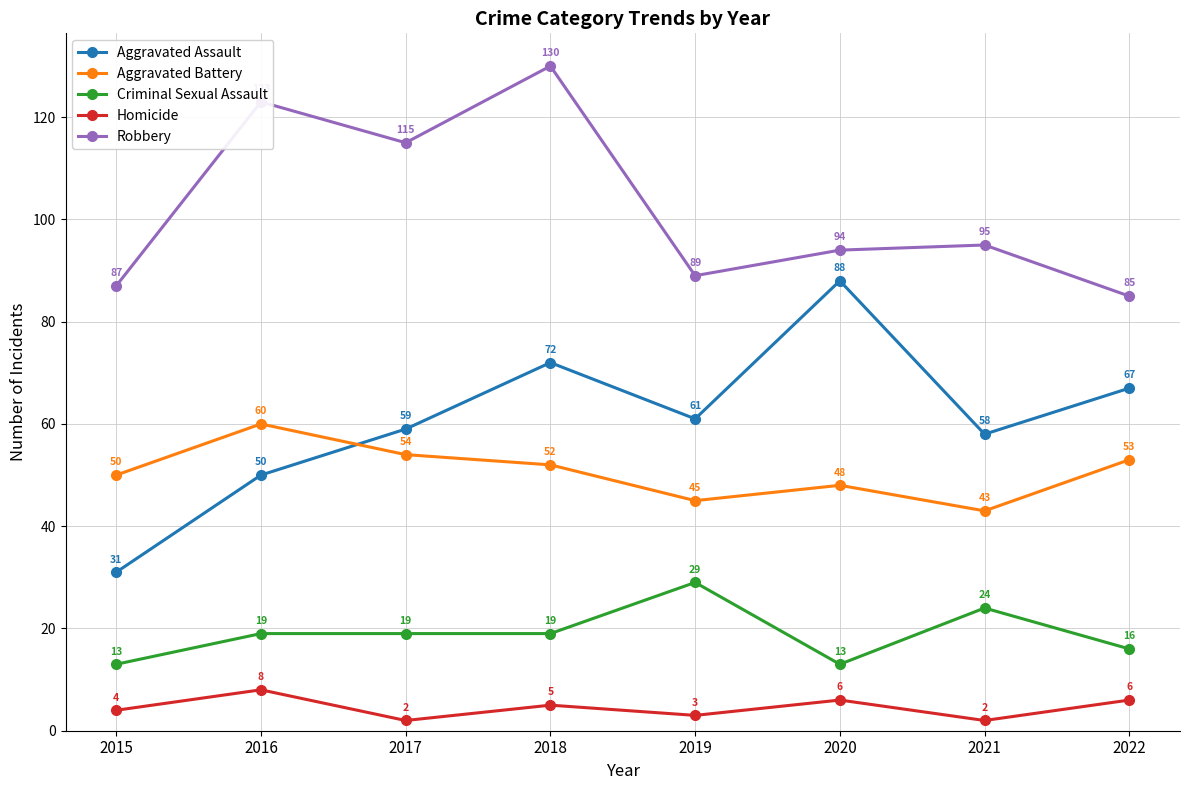

What is the value of the Aggravated Battery point at the 7th from the left?

43